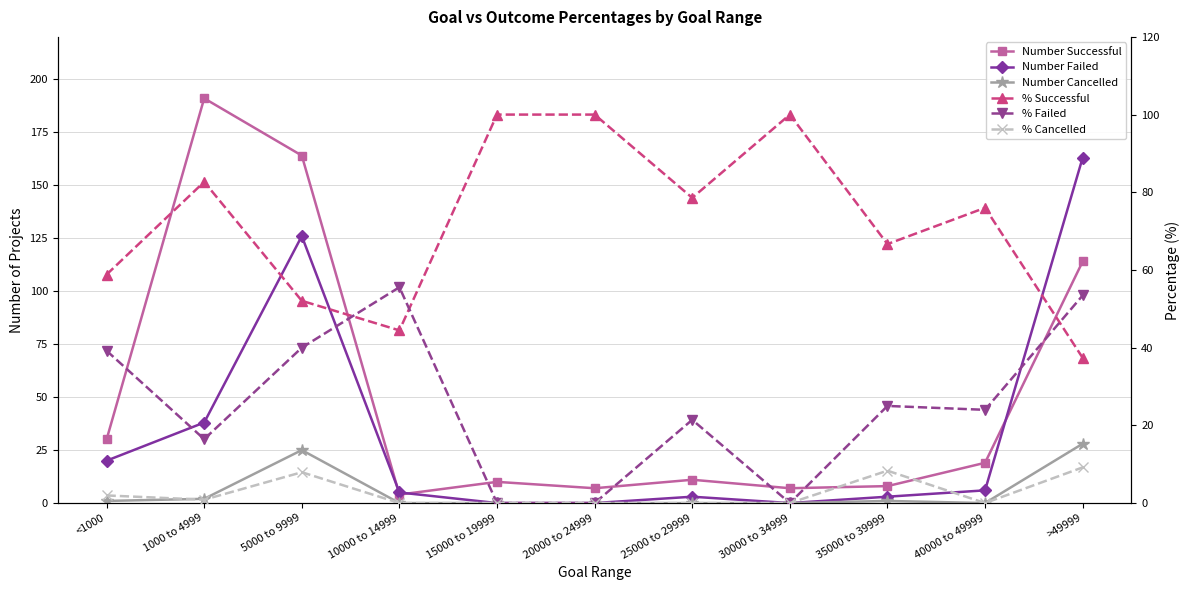

What is the value of the % Cancelled point at the 11th from the left?

9.2